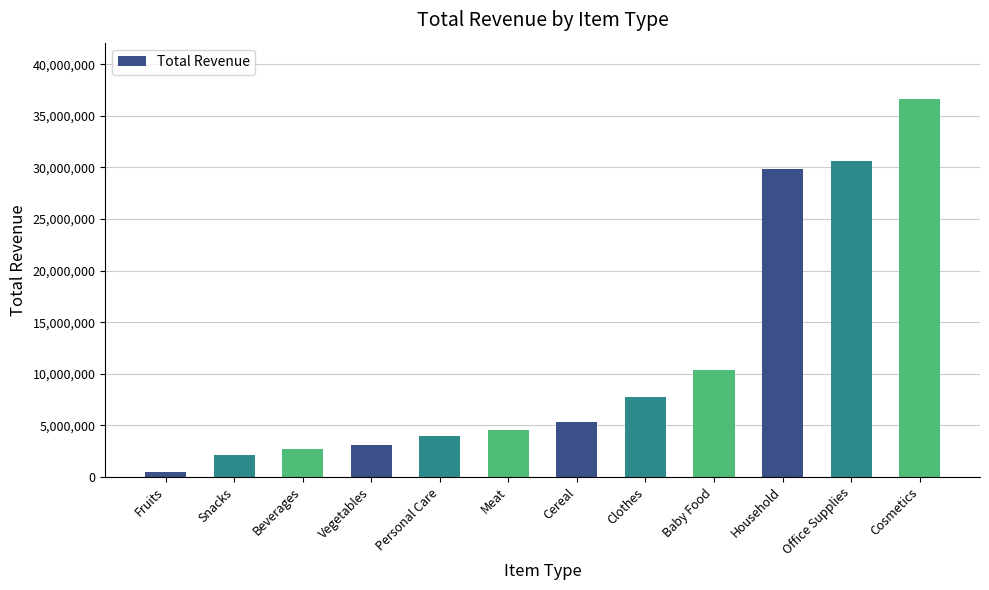

What is the difference between the values at Cereal and Beverages?

2632104.3